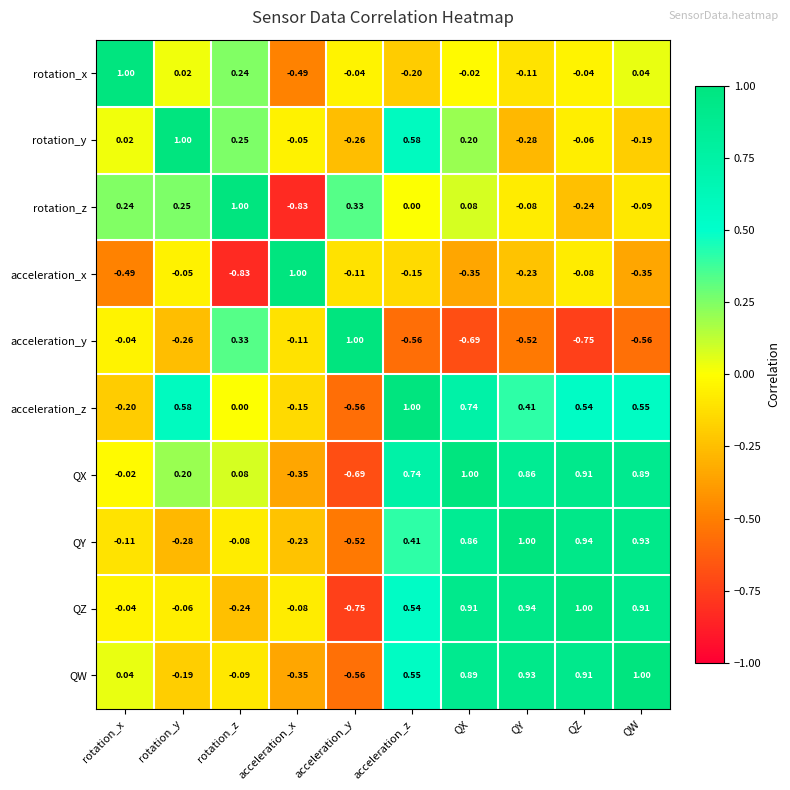

Which category has the highest value in the QY series?

QY